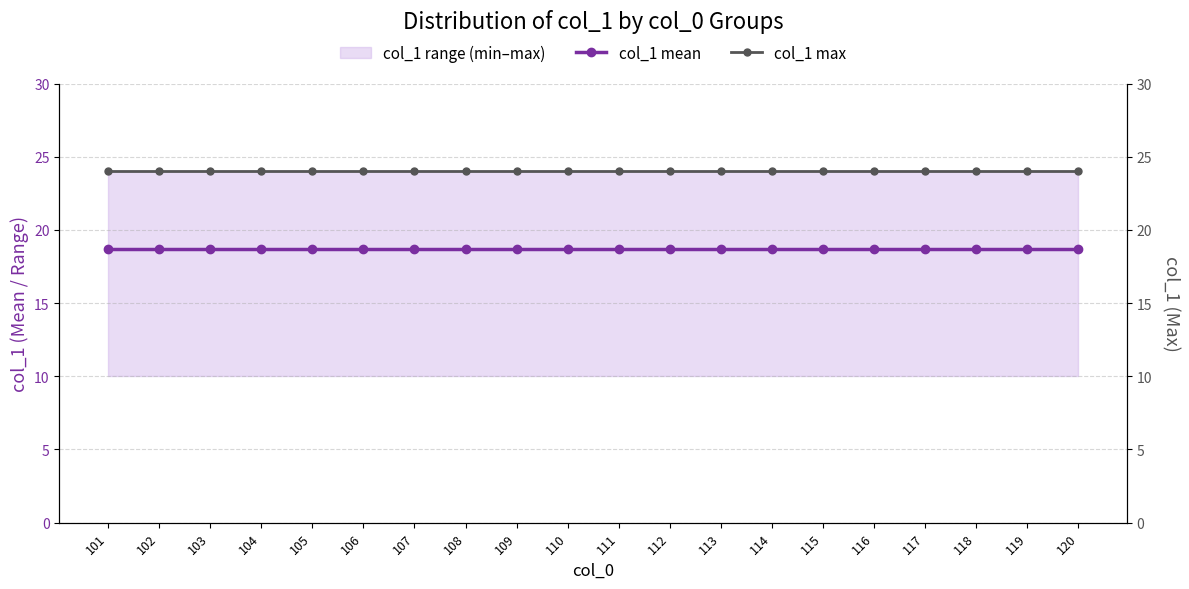

Rank the series by their average value, from highest to lowest.

col_1 max, col_1 mean